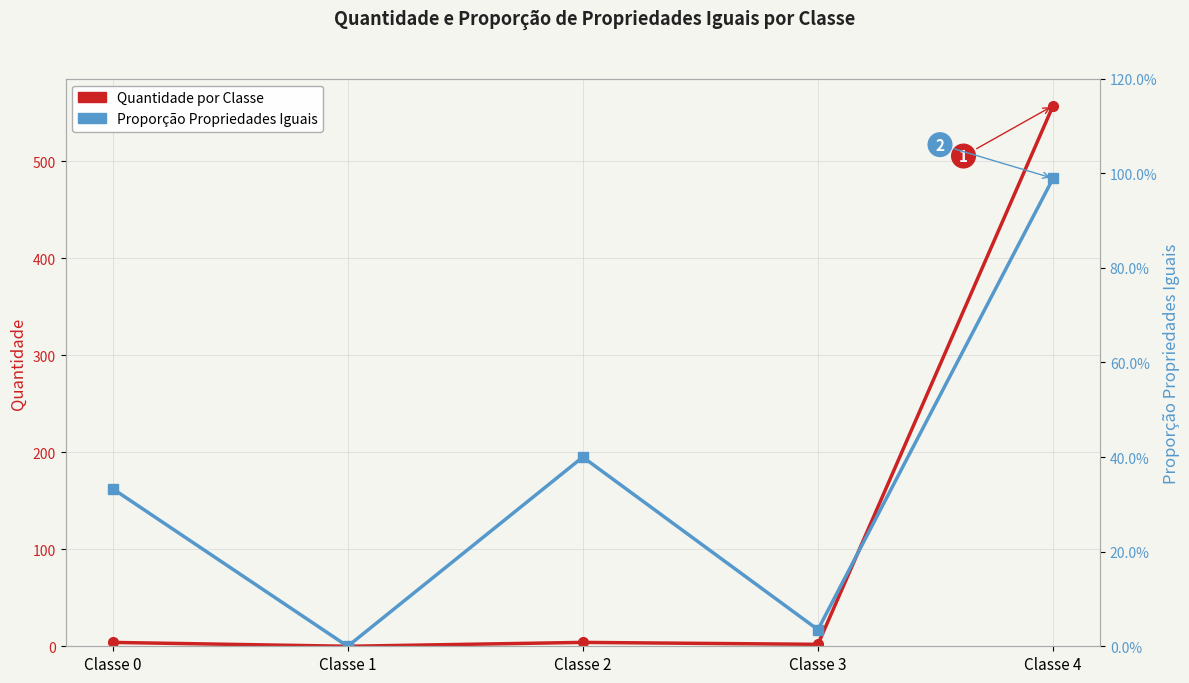

True or false: Proporção Propriedades Iguais and Quantidade por Classe intersect in this chart.

False